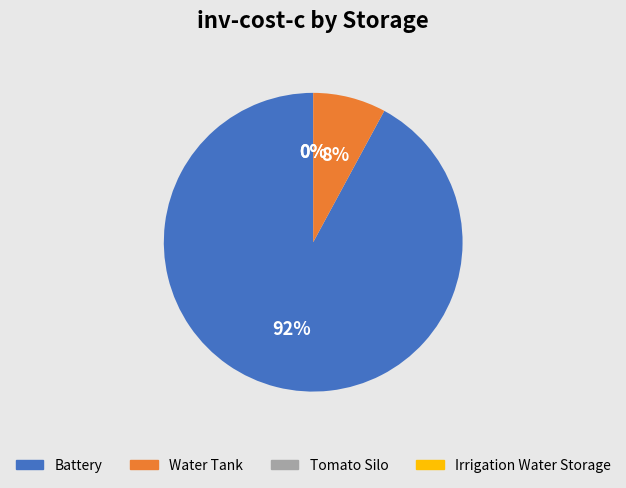

True or false: Water Tank accounts for 1% of the total.

False